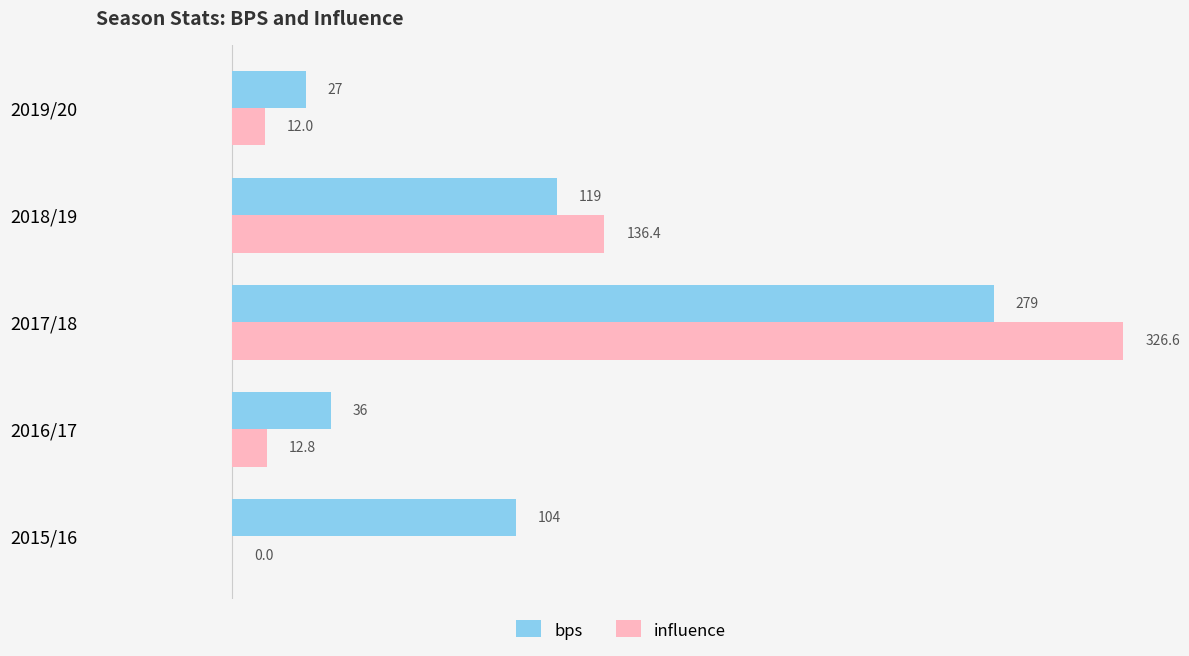

What is the sum of the bps values at 2016/17 and 2019/20?

63.0